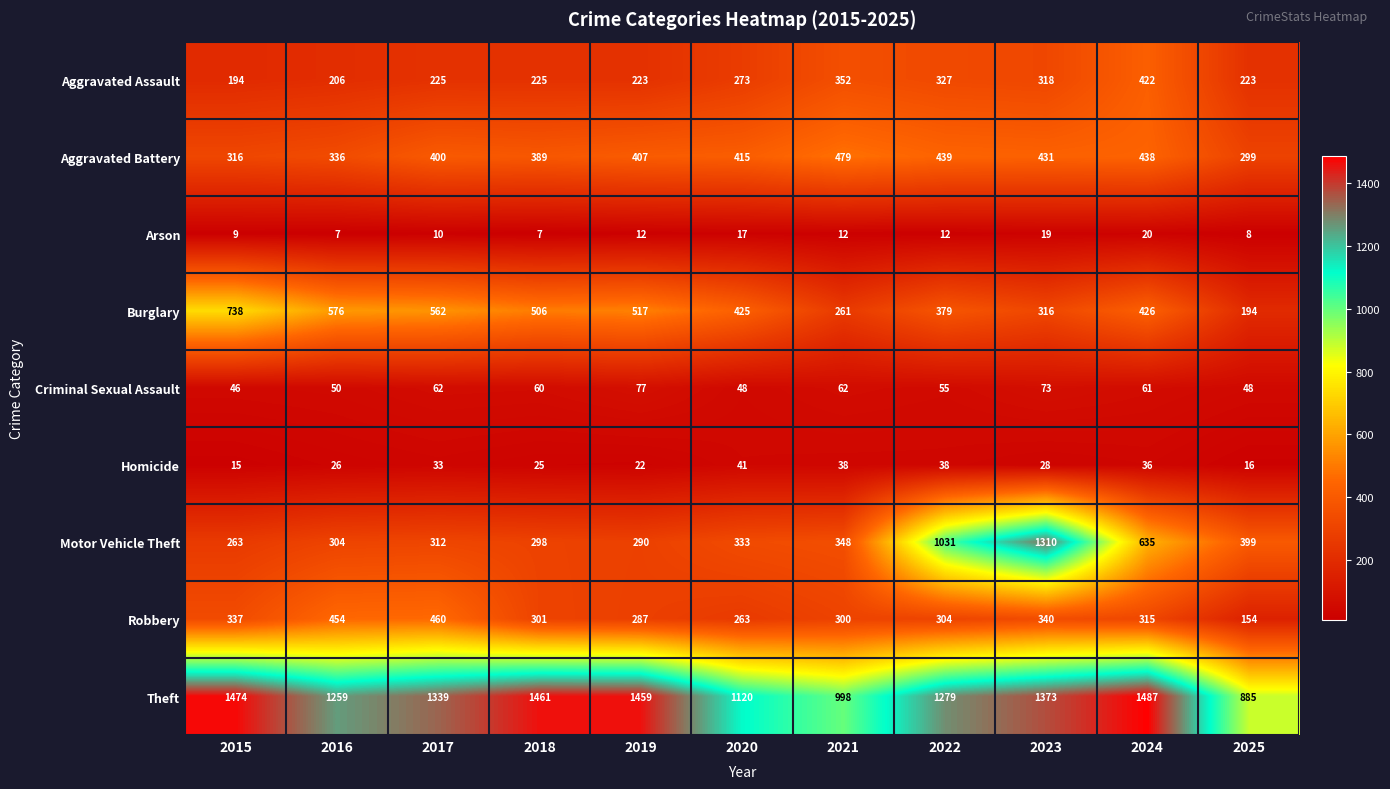

List the series in order of their peak value, highest first.

Theft, Motor Vehicle Theft, Burglary, Aggravated Battery, Robbery, Aggravated Assault, Criminal Sexual Assault, Homicide, Arson